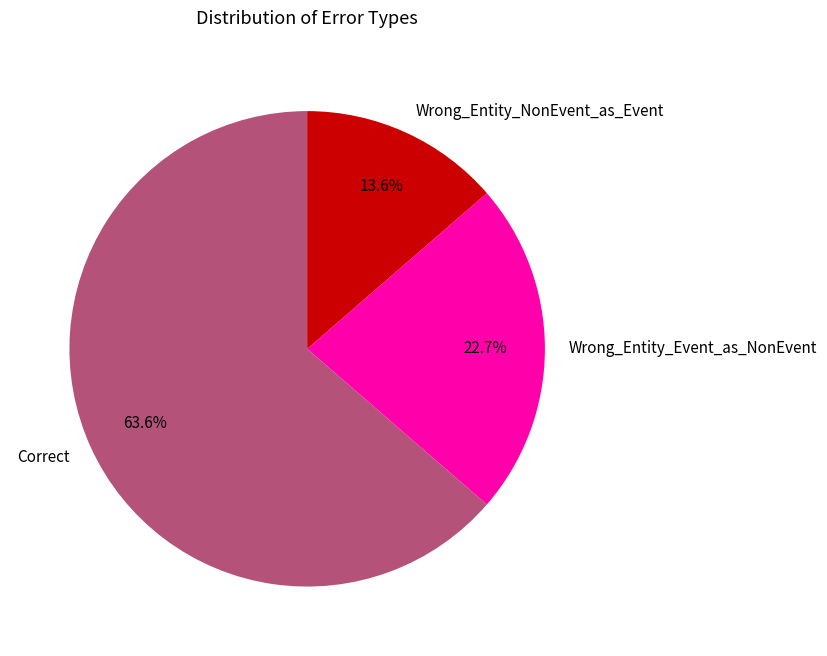

To the nearest percent, what is the combined percentage of Correct and Wrong_Entity_Event_as_NonEvent?

86%